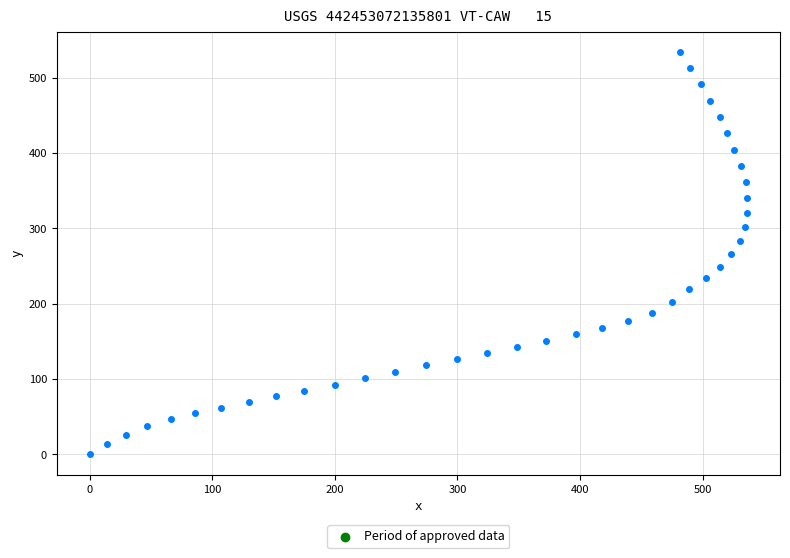

What is the range of Y values (max minus min)?

534.2